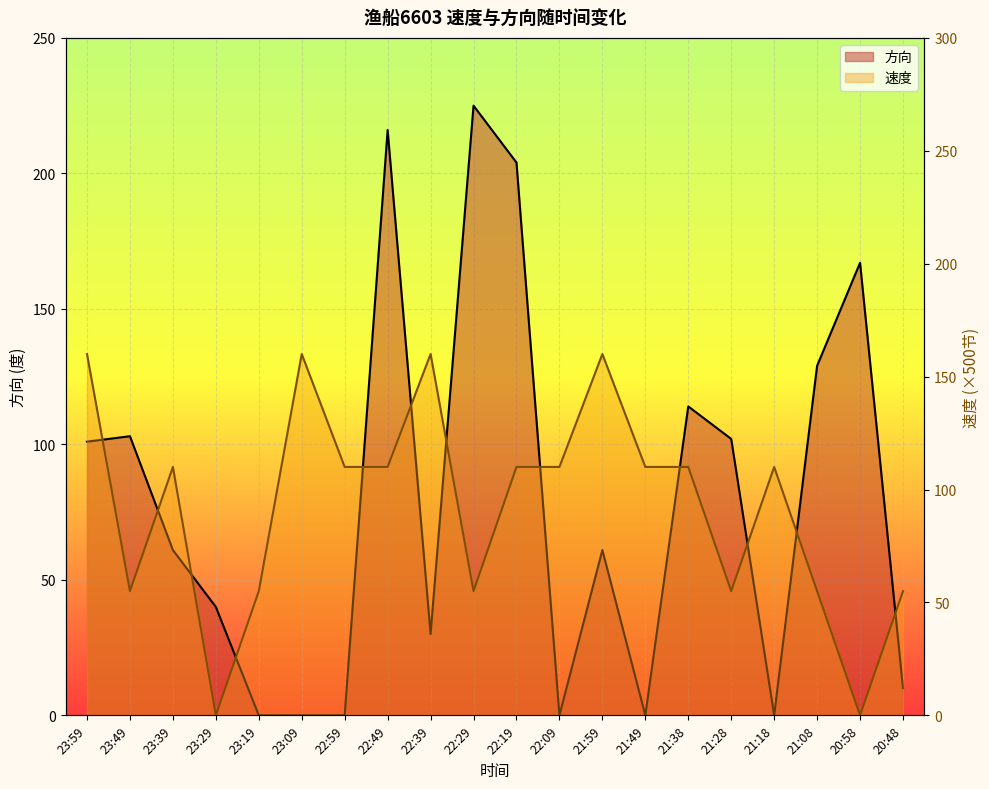

Which label corresponds to the largest value in the chart?

22:29